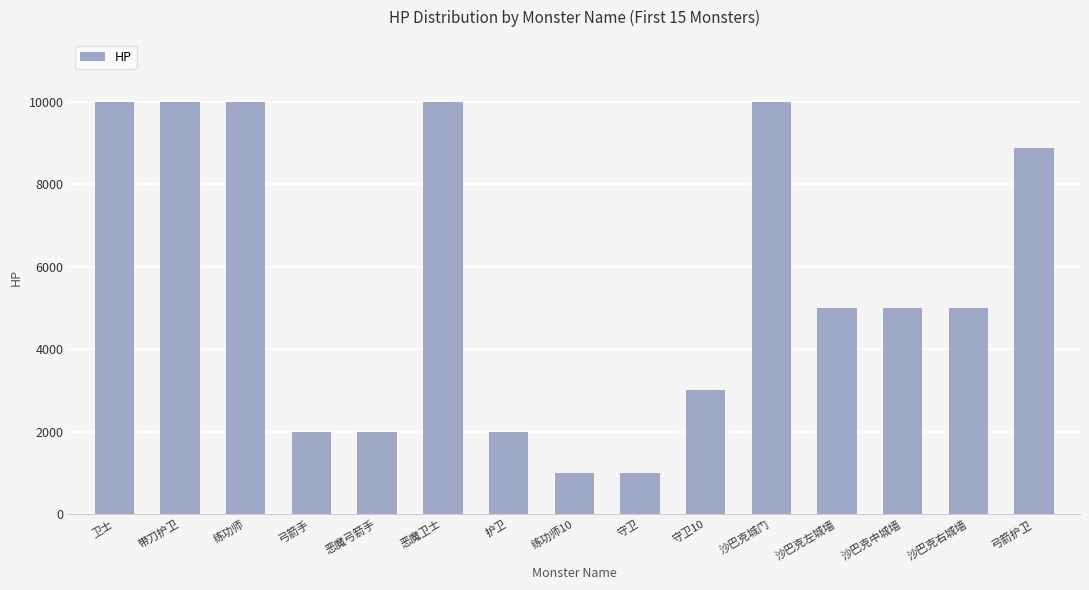

How many series are shown in this chart?

1